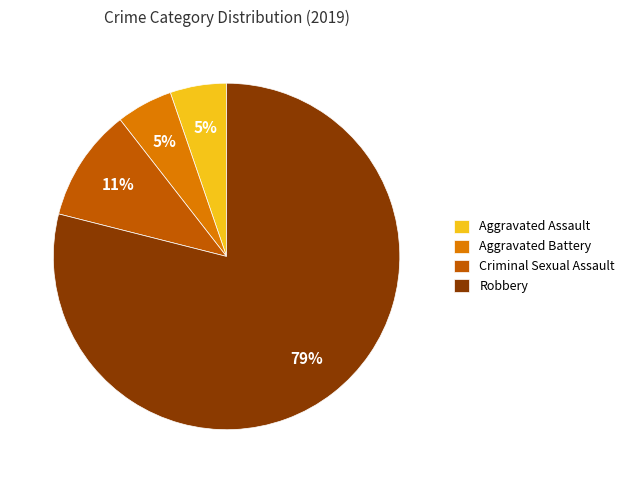

Is the sum of Aggravated Assault and Aggravated Battery greater than half?

No